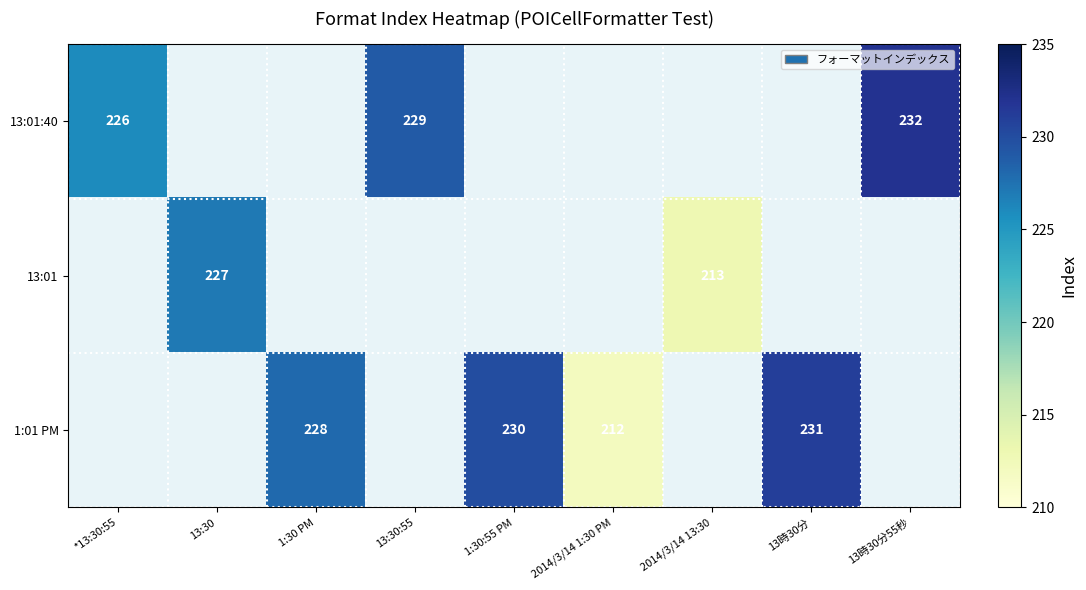

The 1:01 PM series shows 228 at 1:30 PM. True or false?

True